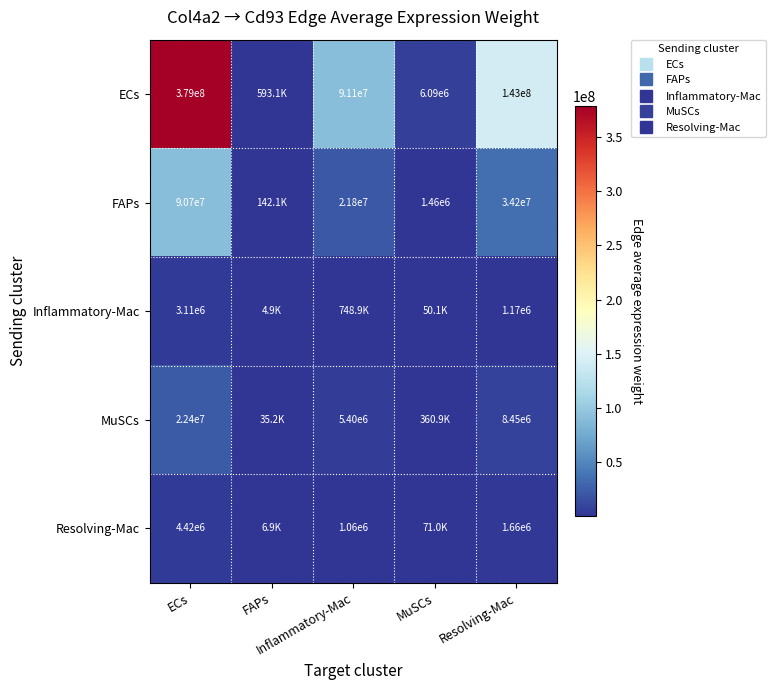

The MuSCs series shows 14431405.2 at Resolving-Mac. True or false?

False